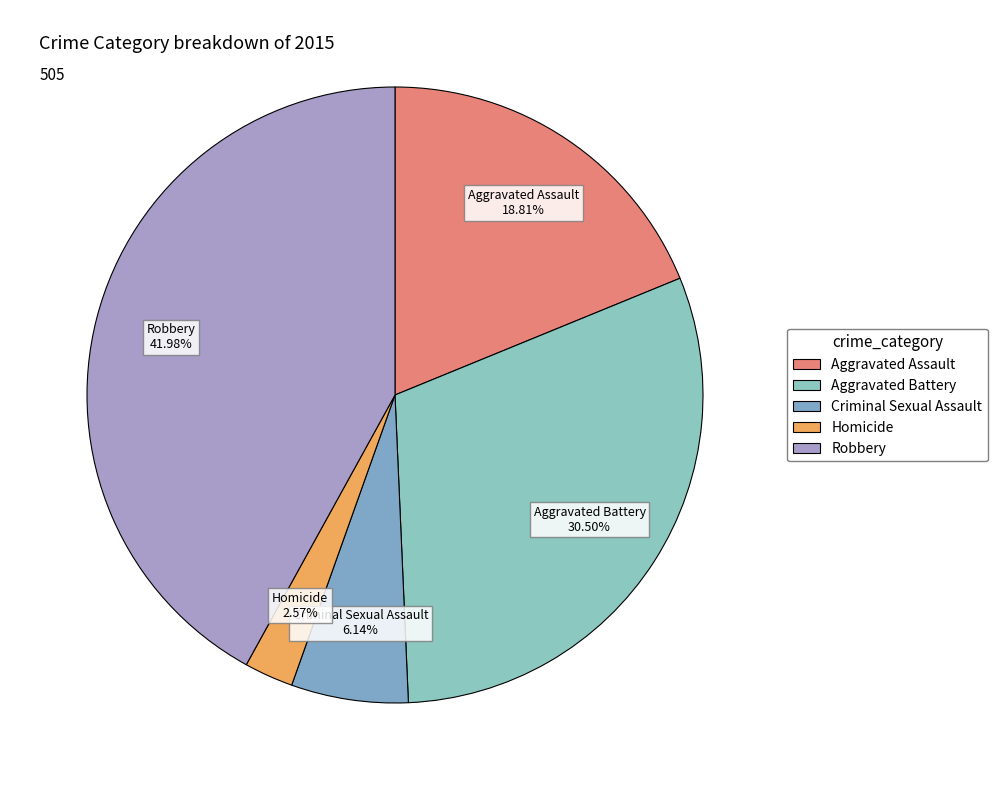

Does Homicide account for over 50% of the chart?

No